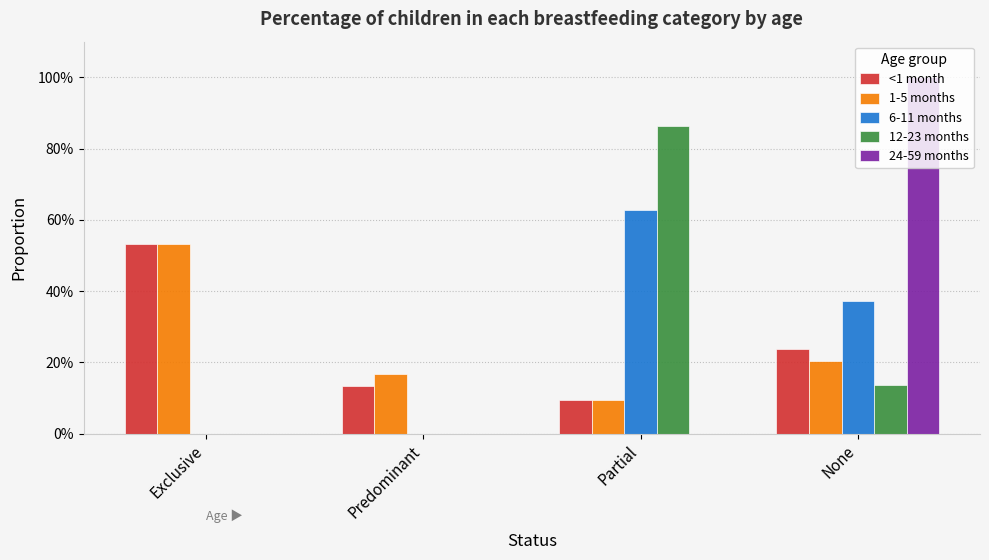

Are the bars horizontal?

No